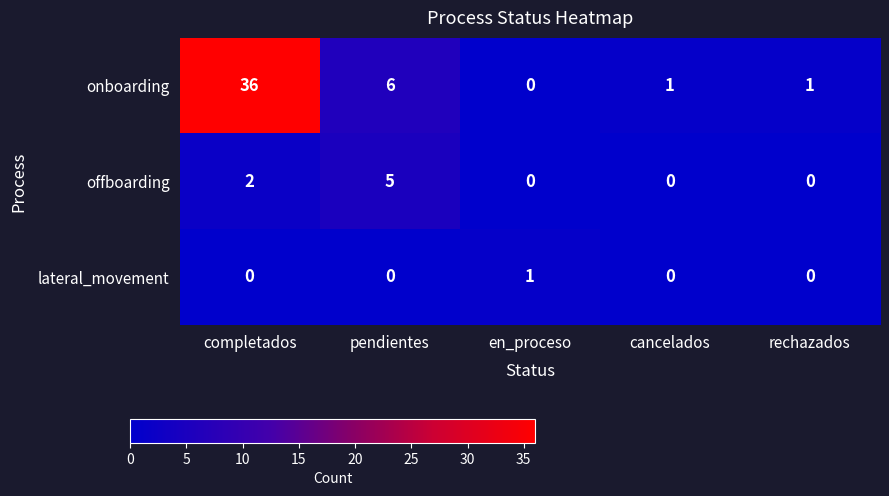

What is the difference between the highest and lowest values at completados?

36